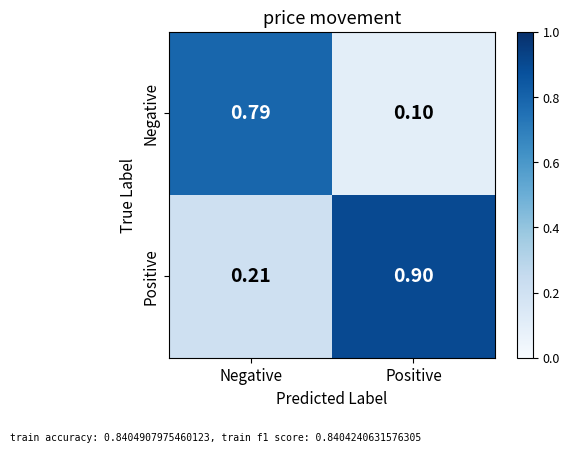

At which label is Negative closest to 0?

Positive